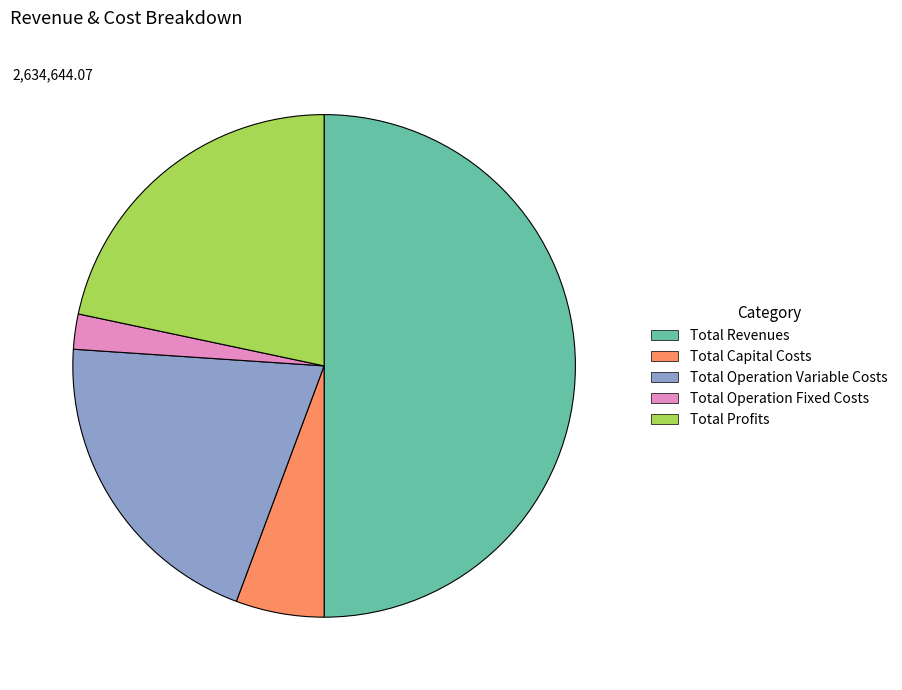

Combined, do Total Operation Variable Costs and Total Profits account for over 50%?

No